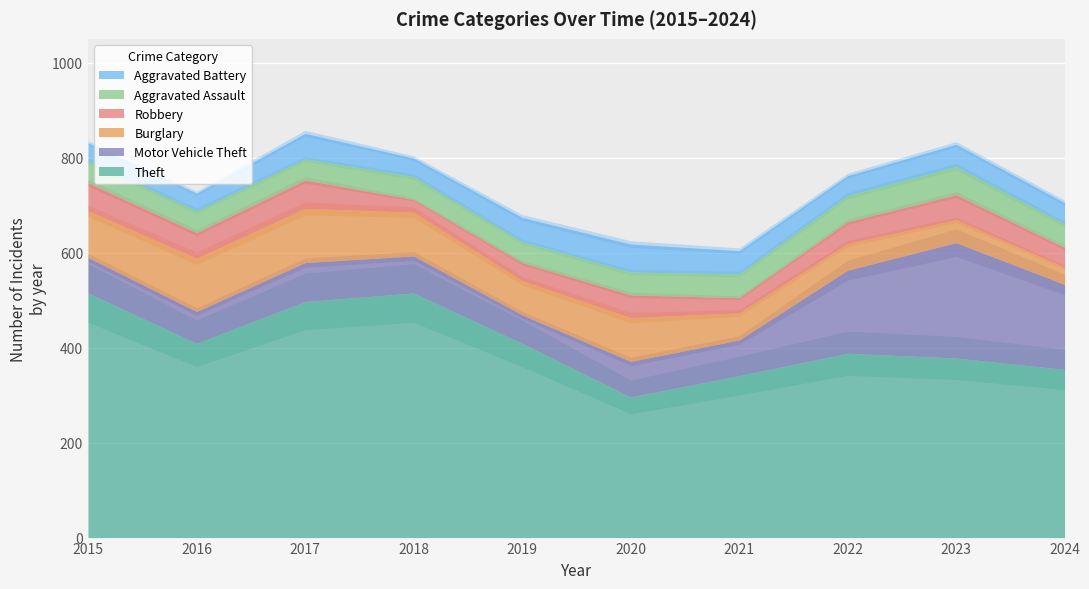

Where is the first local maximum for Theft?

2018